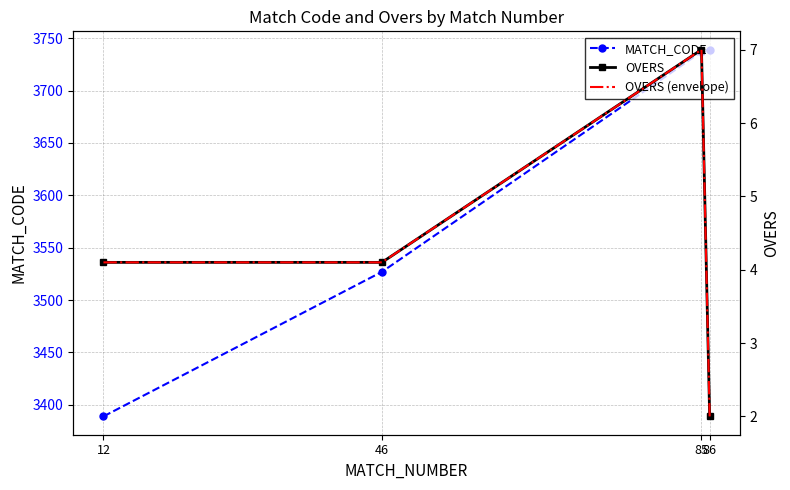

True or false: OVERS and OVERS (envelope) intersect in this chart.

False